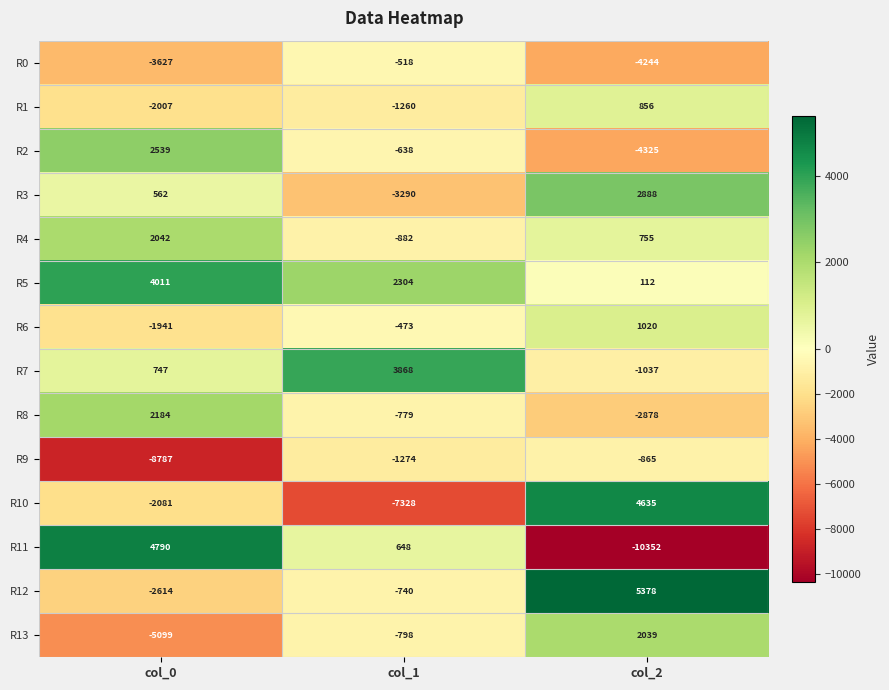

True or false: R7 has a value of -1037 at col_2.

True